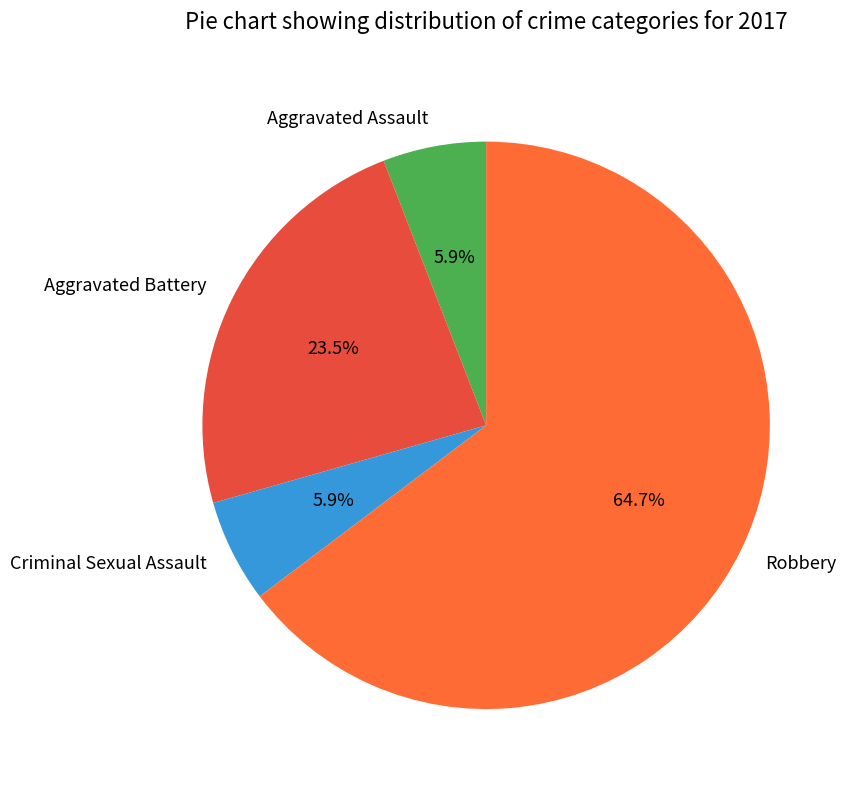

What is the majority slice?

Robbery